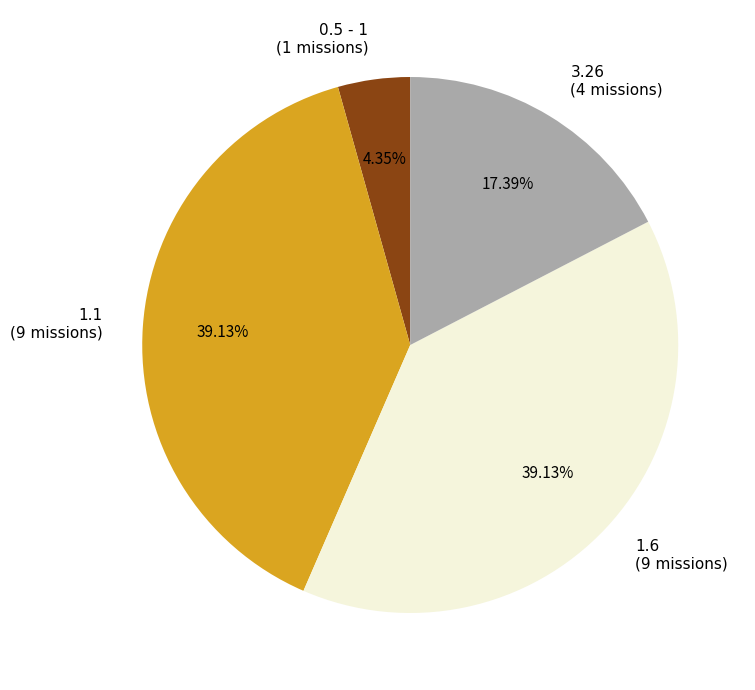

Does 1.6 account for over 50% of the chart?

No